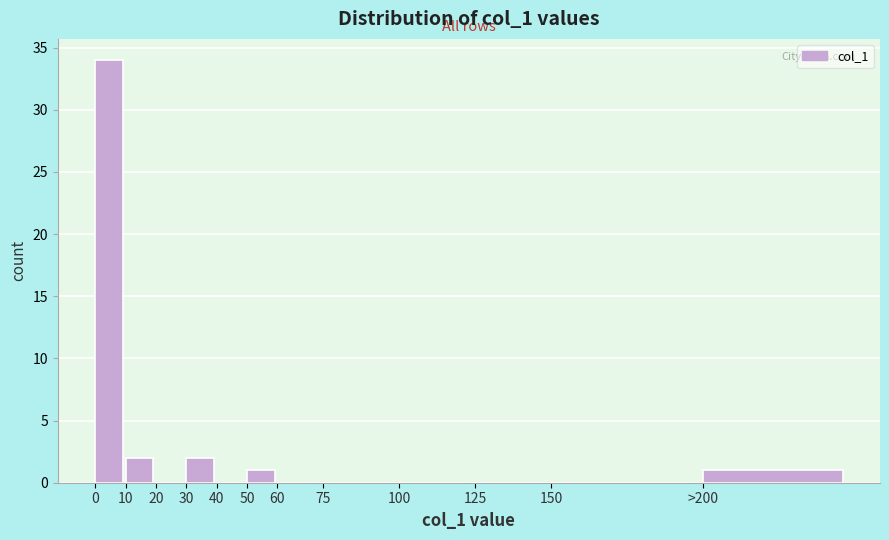

Reading right to left, transcribe all the data shown in this chart.

>200=1	150=0	125=0	100=0	75=0	60=0	50=1	40=0	30=2	20=0	10=2	0=34